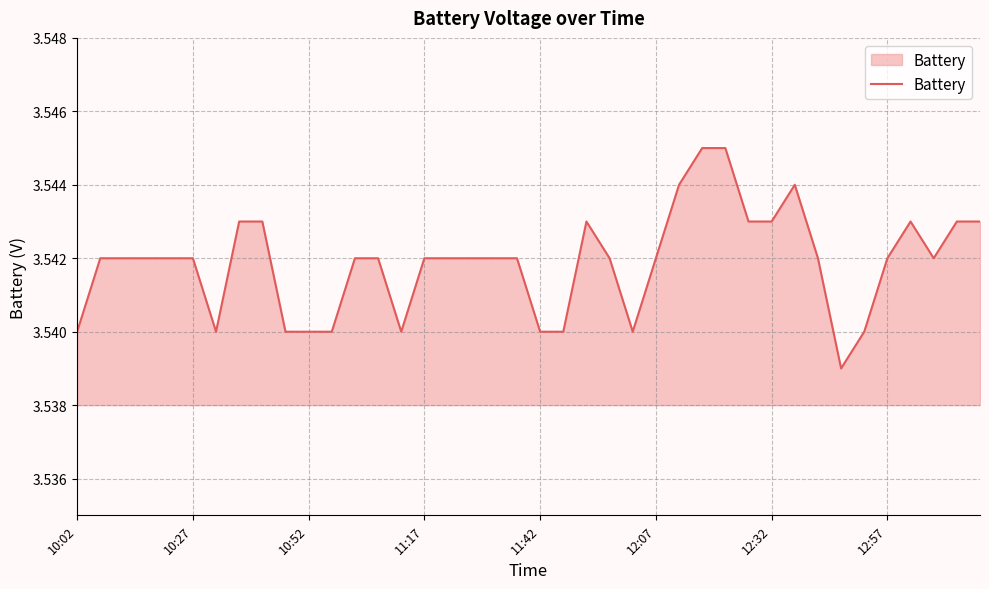

Does the chart display data point markers on the line(s)?

No